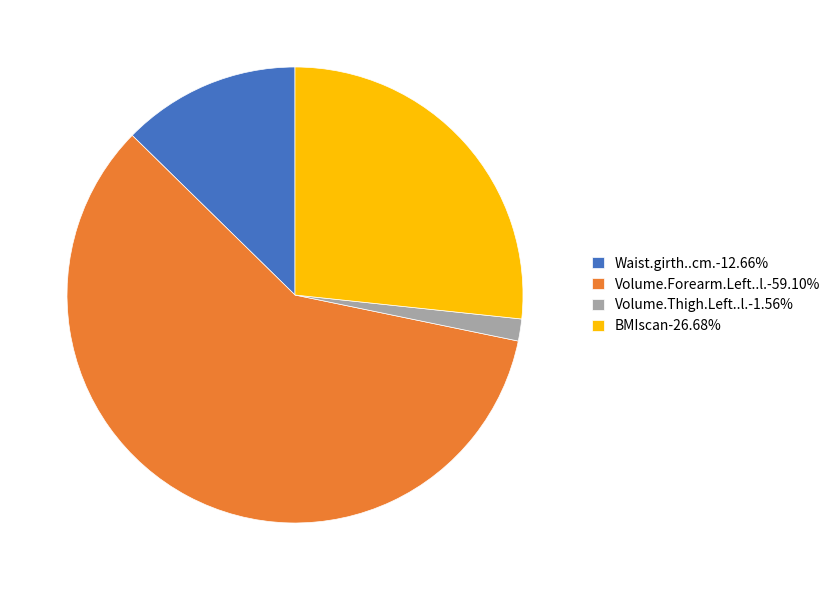

Rank the categories by value from lowest to highest.

Volume.Thigh.Left..l., Waist.girth..cm., BMIscan, Volume.Forearm.Left..l.